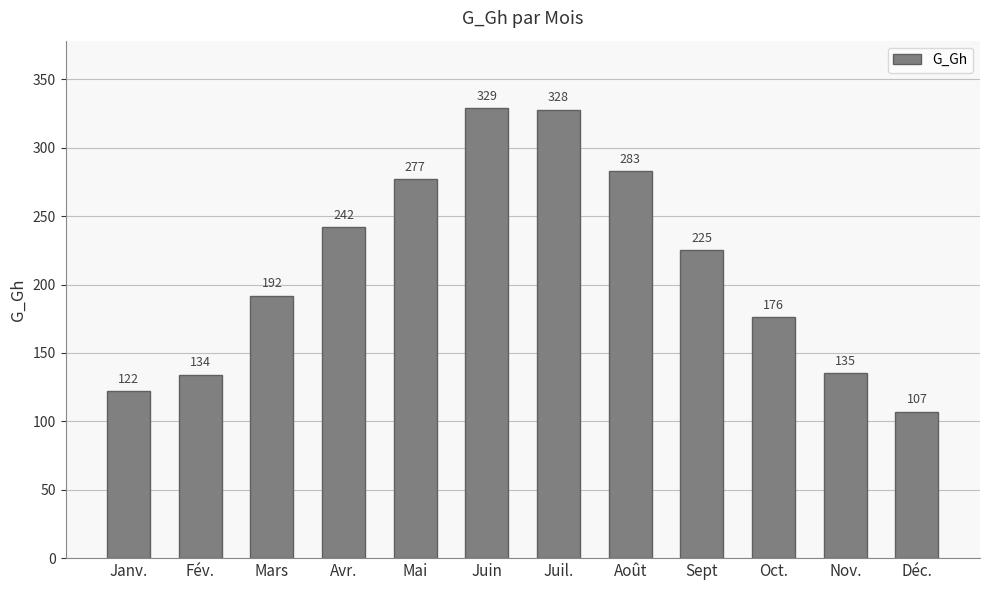

What is the smallest value displayed?

107